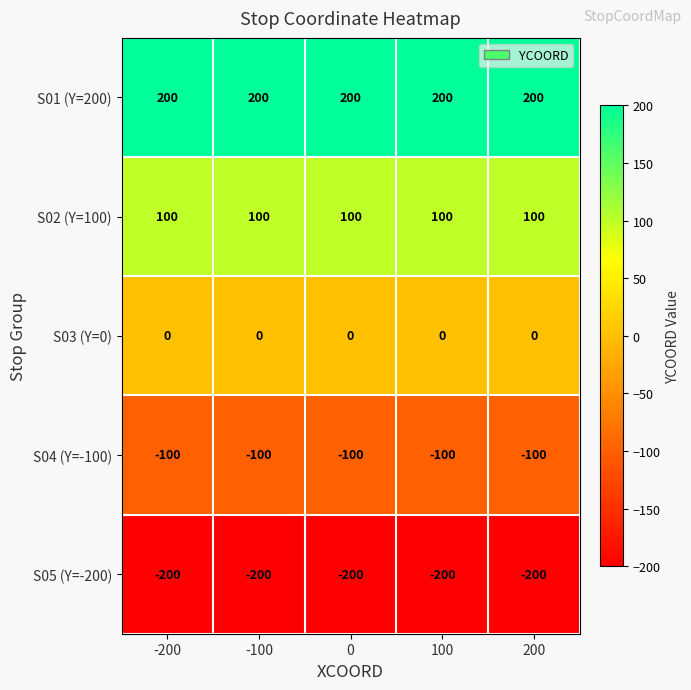

What is the minimum value shown in the chart?

-200